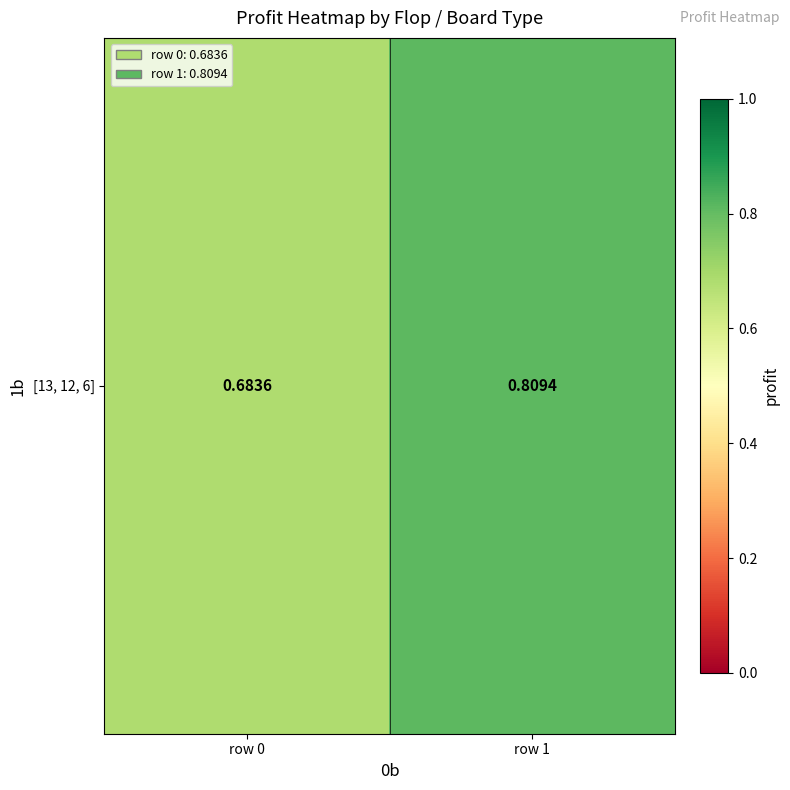

What is the sum of the values at row 0 and row 1?

1.5